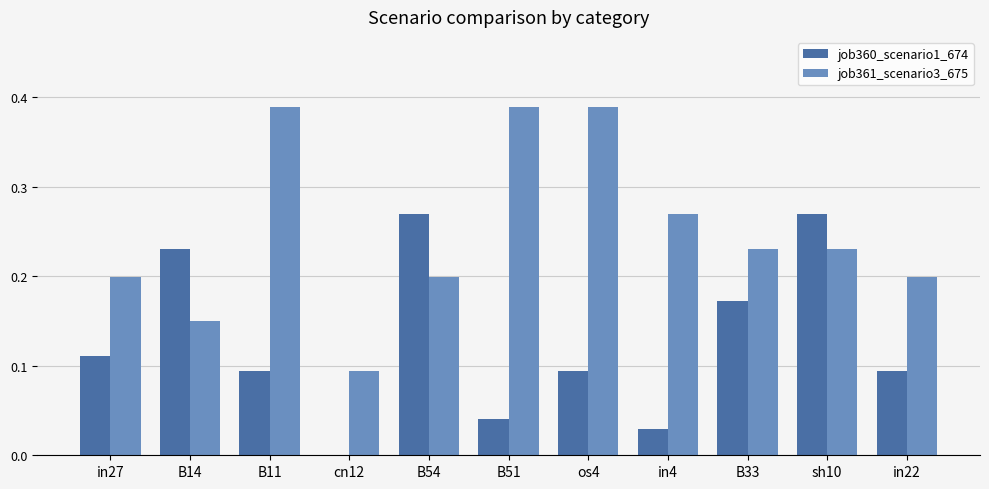

Between B14 and os4, which series saw the biggest shift?

job361_scenario3_675